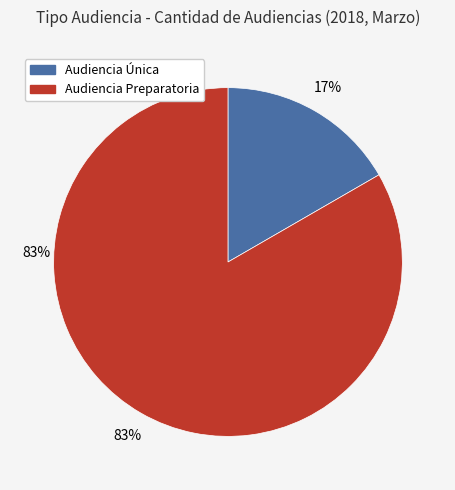

True or false: Audiencia Única accounts for 17% of the total.

True